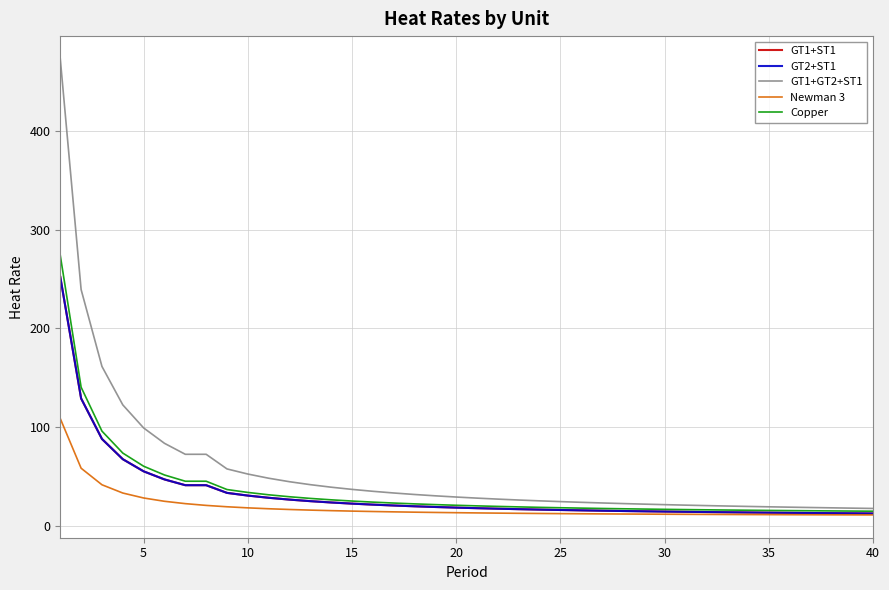

Reading left to right, extract all data points from this chart.

GT1+ST1: 252.0	128.8	87.8	67.3	55.0	46.8	40.9	40.9	33.1	30.4	28.2	26.3	24.8	23.4	22.3	21.2	20.4	19.6	18.9	18.2	17.6	17.1	16.6	16.2	15.8	15.4	15.1	14.8	14.5	14.2	14.0	13.7	13.5	13.3	13.1	12.9	12.8	12.6	12.4	12.3
GT2+ST1: 252.0	128.8	87.8	67.3	55.0	46.8	40.9	40.9	33.1	30.4	28.2	26.3	24.8	23.4	22.3	21.2	20.4	19.6	18.9	18.2	17.6	17.1	16.6	16.2	15.8	15.4	15.1	14.8	14.5	14.2	14.0	13.7	13.5	13.3	13.1	12.9	12.8	12.6	12.4	12.3
GT1+GT2+ST1: 472.9	239.2	161.3	122.3	99.0	83.4	72.3	72.3	57.4	52.2	48.0	44.5	41.5	38.9	36.7	34.8	33.0	31.5	30.2	28.9	27.8	26.8	25.9	25.1	24.3	23.6	22.9	22.3	21.8	21.2	20.7	20.3	19.8	19.4	19.0	18.7	18.3	18.0	17.7	17.4
Newman 3: 108.5	58.1	41.4	33.0	28.0	24.6	22.3	20.5	19.1	18.0	17.1	16.3	15.7	15.2	14.7	14.3	13.9	13.6	13.3	13.1	12.8	12.6	12.5	12.3	12.1	12.0	11.9	11.7	11.6	11.5	11.4	11.3	11.3	11.2	11.1	11.0	11.0	10.9	10.9	10.8
Copper: 273.8	140.2	95.7	73.5	60.2	51.3	45.0	45.0	36.5	33.6	31.2	29.2	27.5	26.1	24.9	23.8	22.8	22.0	21.3	20.6	20.0	19.4	18.9	18.5	18.1	17.7	17.4	17.0	16.7	16.5	16.2	16.0	15.8	15.6	15.4	15.2	15.0	14.9	14.7	14.6